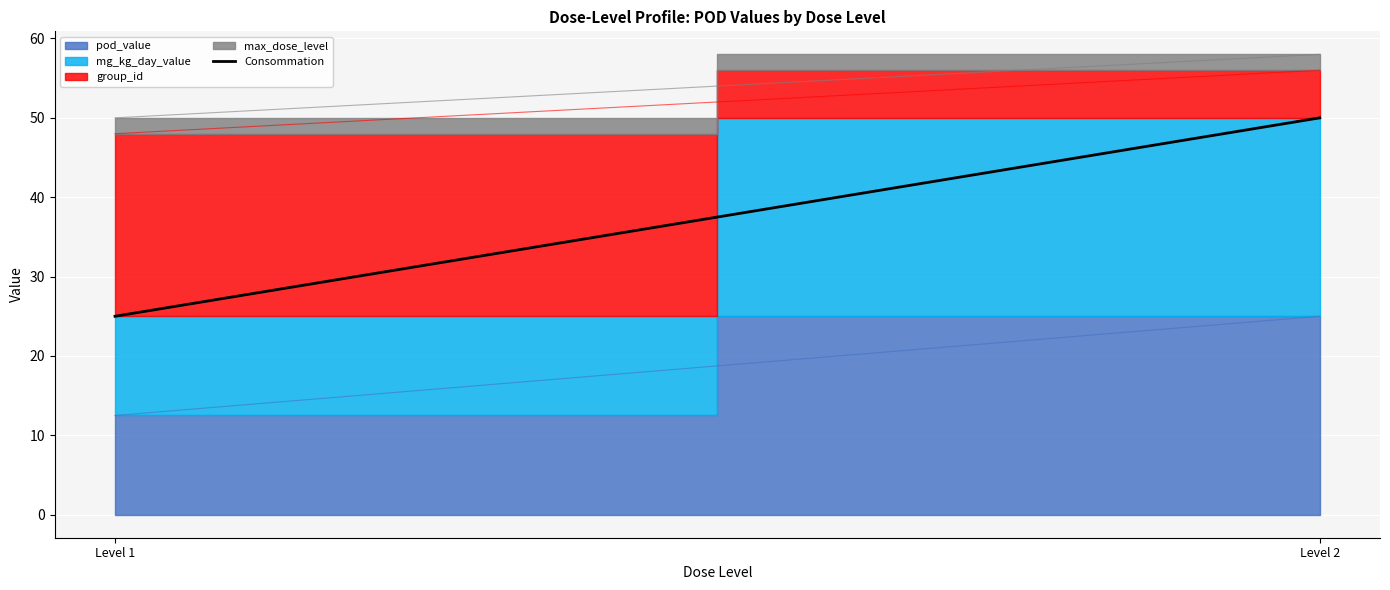

What is the sum of all values?

75